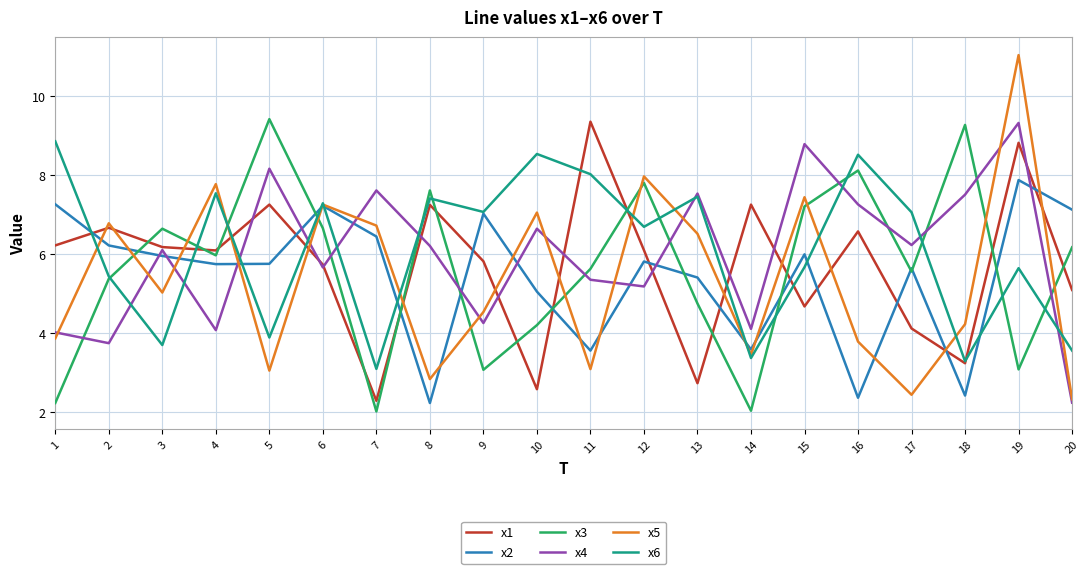

What is the average value of the x1 series?

5.7